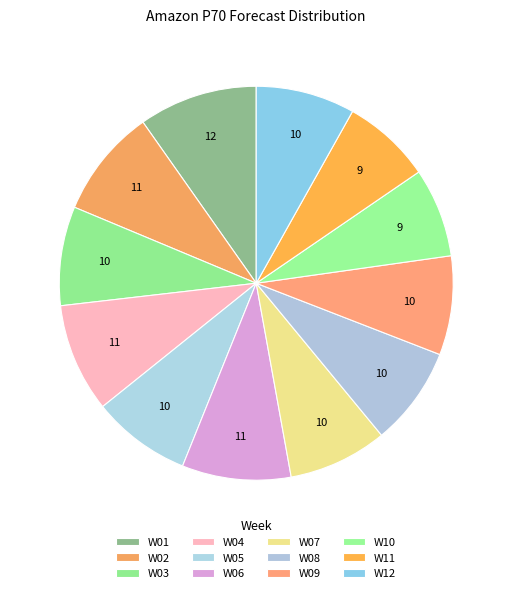

How many segments does this pie chart have?

12